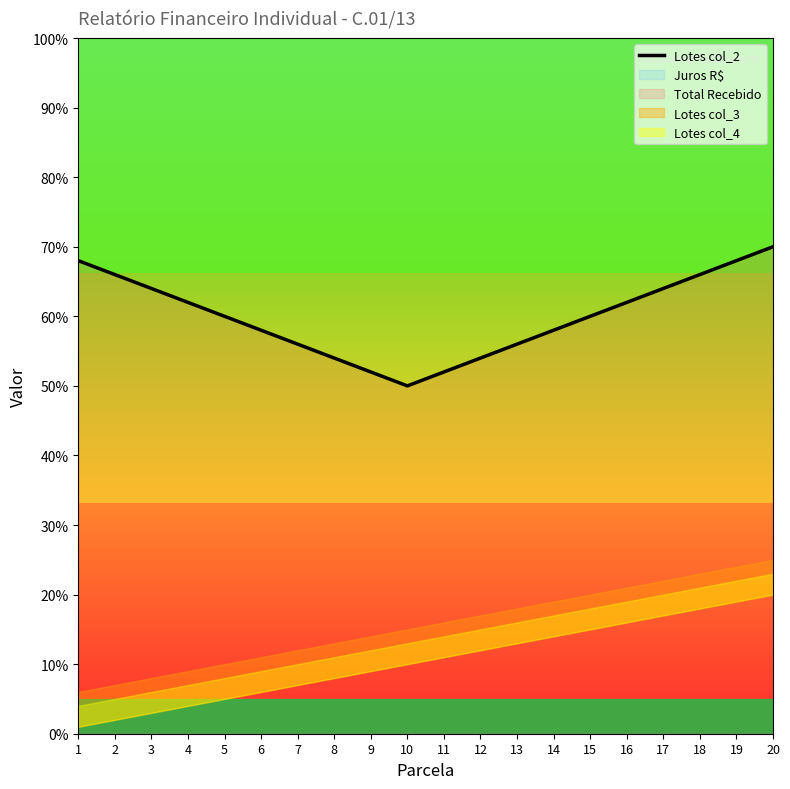

Reading left to right, list all the values displayed in this chart.

1=68	2=66	3=64	4=62	5=60	6=58	7=56	8=54	9=52	10=50	11=52	12=54	13=56	14=58	15=60	16=62	17=64	18=66	19=68	20=70